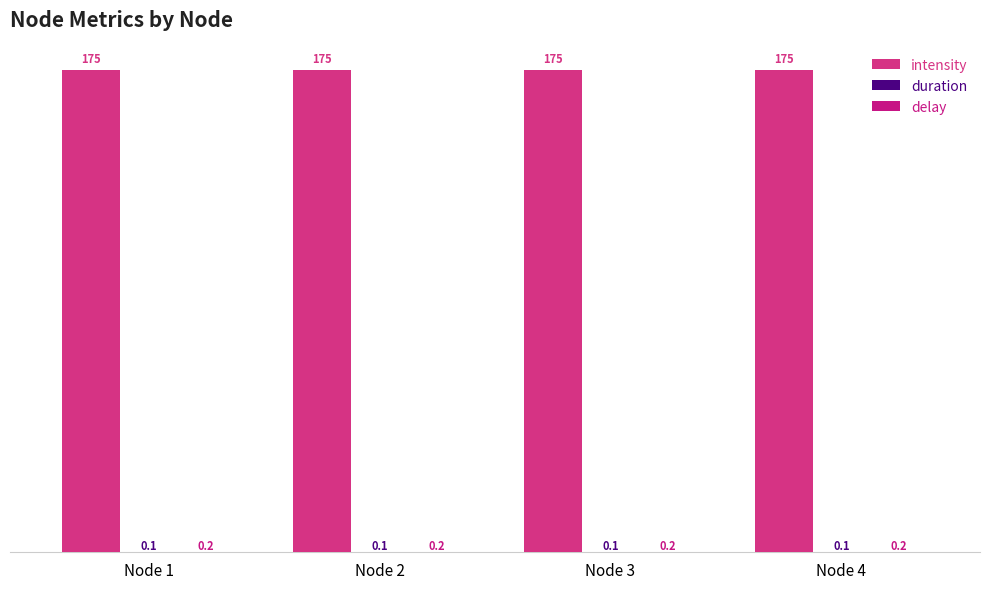

At Node 4, list the series in order from smallest to largest.

duration, delay, intensity